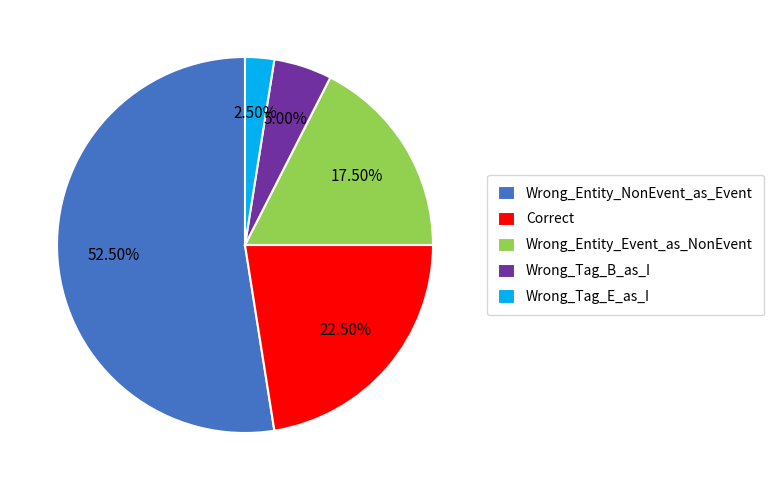

Which has a higher value, Wrong_Tag_B_as_I or Wrong_Entity_Event_as_NonEvent?

Wrong_Entity_Event_as_NonEvent